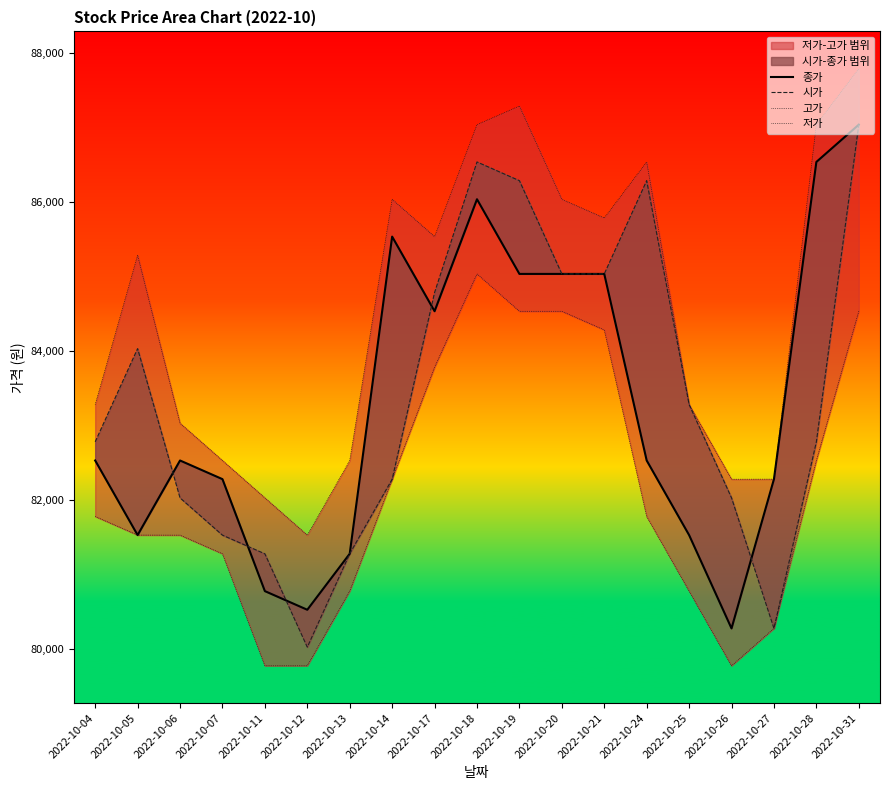

What is the spread (max minus min) of values at 2022-10-25?

2501